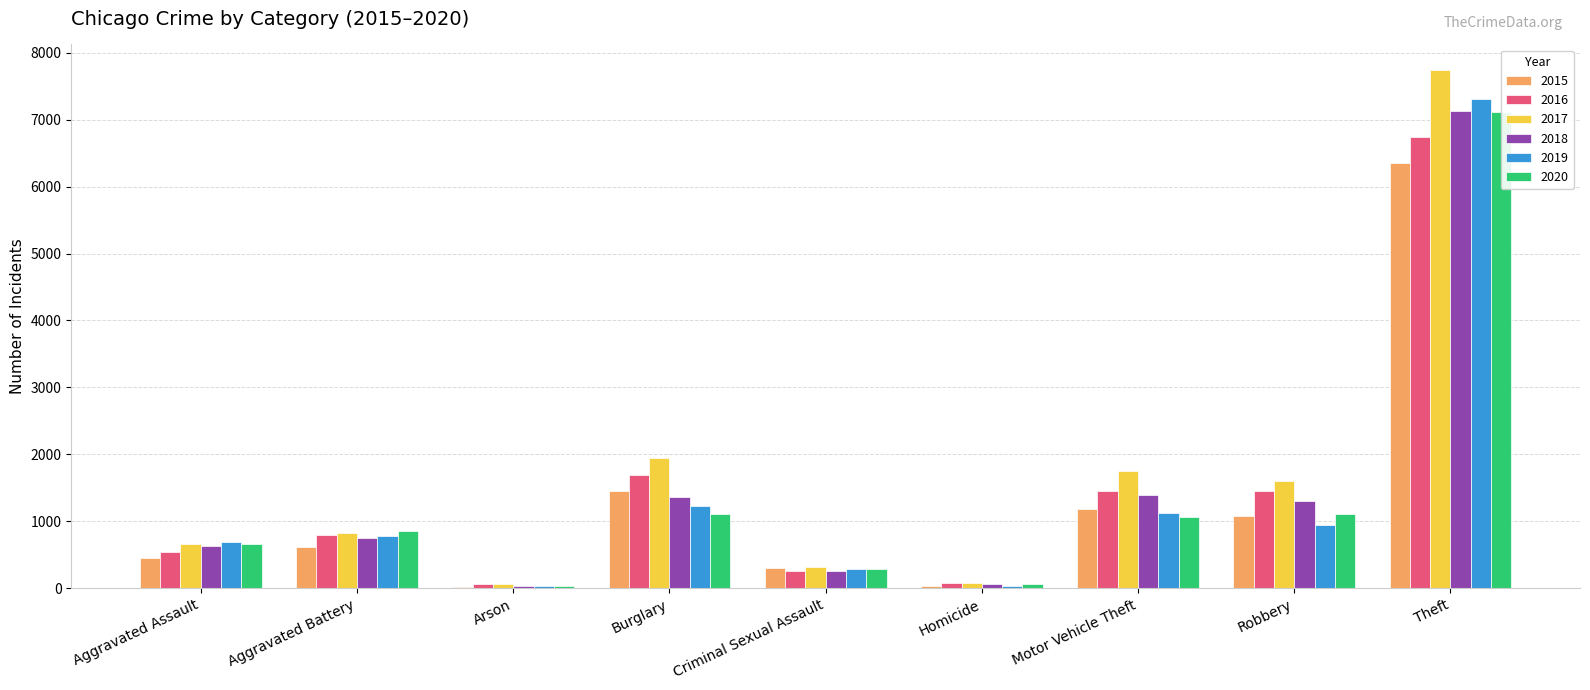

Reading right to left, list all the values displayed in this chart.

2015: Theft=6354	Robbery=1079	Motor Vehicle Theft=1183	Homicide=43	Criminal Sexual Assault=299	Burglary=1457	Arson=28	Aggravated Battery=614	Aggravated Assault=457
2016: Theft=6733	Robbery=1456	Motor Vehicle Theft=1461	Homicide=87	Criminal Sexual Assault=255	Burglary=1686	Arson=59	Aggravated Battery=793	Aggravated Assault=543
2017: Theft=7735	Robbery=1603	Motor Vehicle Theft=1750	Homicide=85	Criminal Sexual Assault=315	Burglary=1950	Arson=61	Aggravated Battery=829	Aggravated Assault=660
2018: Theft=7127	Robbery=1302	Motor Vehicle Theft=1396	Homicide=67	Criminal Sexual Assault=267	Burglary=1371	Arson=37	Aggravated Battery=745	Aggravated Assault=640
2019: Theft=7310	Robbery=940	Motor Vehicle Theft=1125	Homicide=42	Criminal Sexual Assault=288	Burglary=1229	Arson=41	Aggravated Battery=777	Aggravated Assault=691
2020: Theft=7113	Robbery=1105	Motor Vehicle Theft=1060	Homicide=60	Criminal Sexual Assault=287	Burglary=1107	Arson=43	Aggravated Battery=854	Aggravated Assault=660